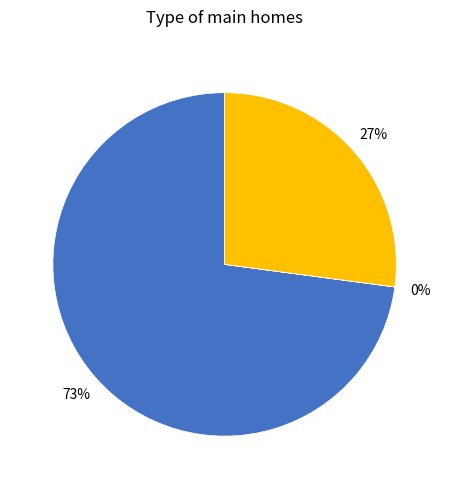

To the nearest percent, what is the average slice percentage?

33%